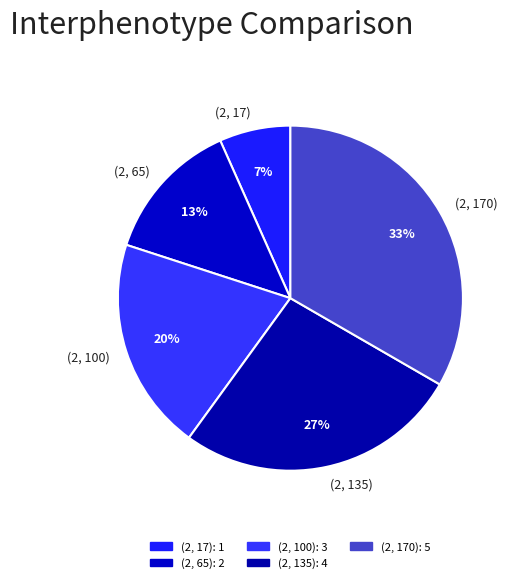

Which category has the smallest portion of the pie?

(2, 17)